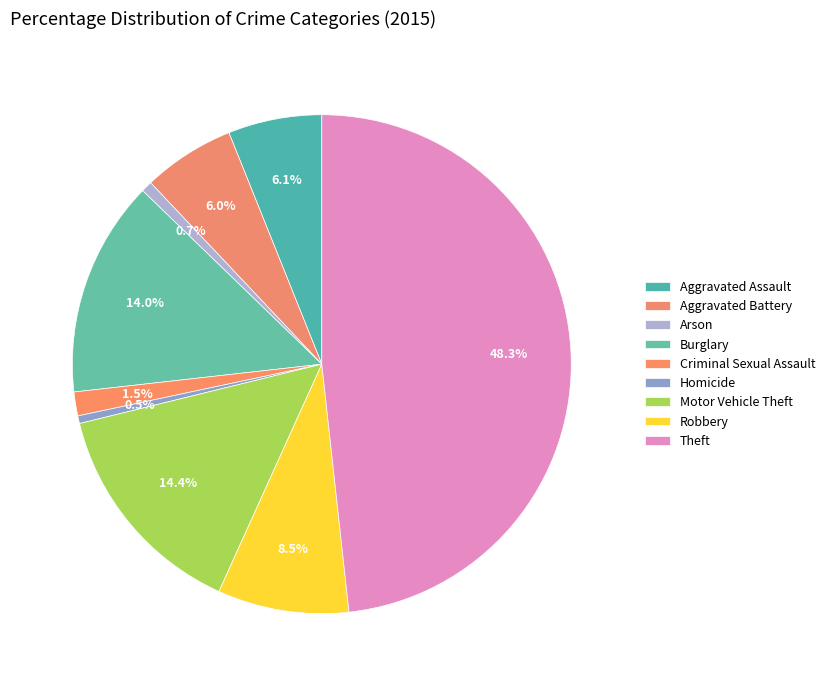

Is it true that Robbery is 1% of the pie?

False